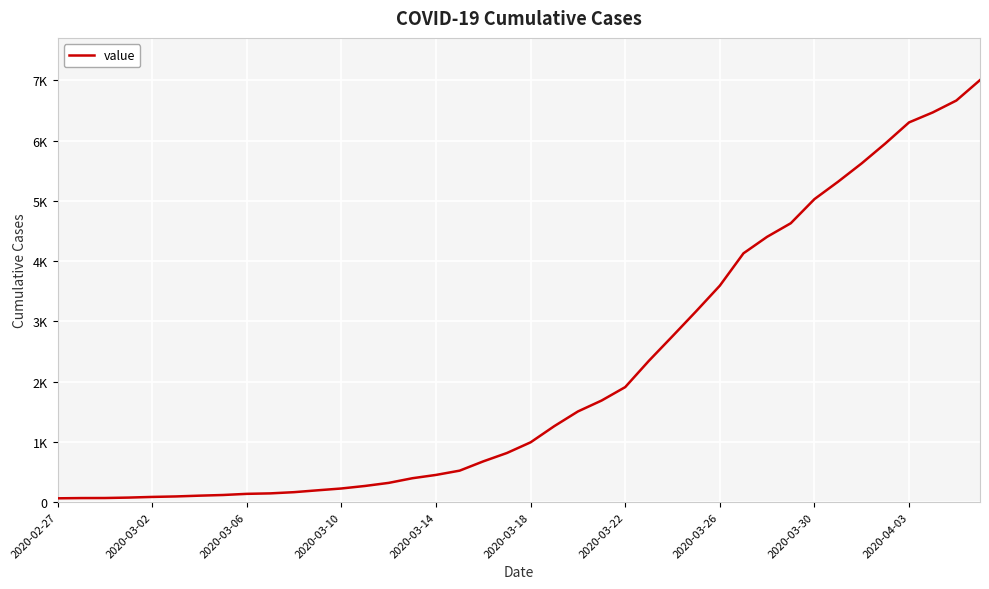

Does the chart have visible grid lines?

Yes